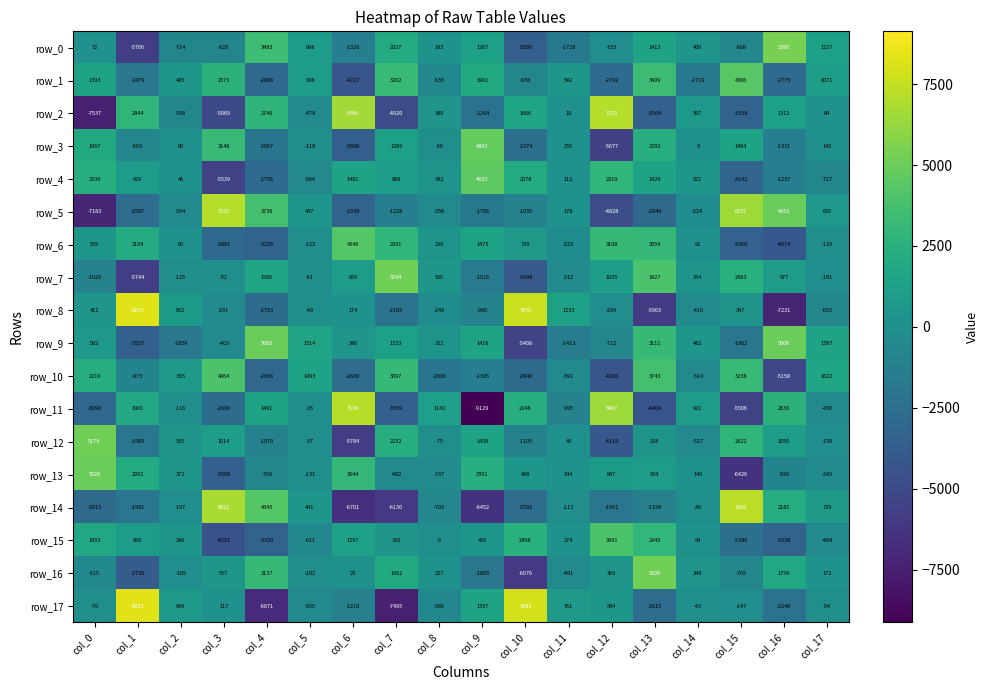

How many values in row_12 are above zero?

9